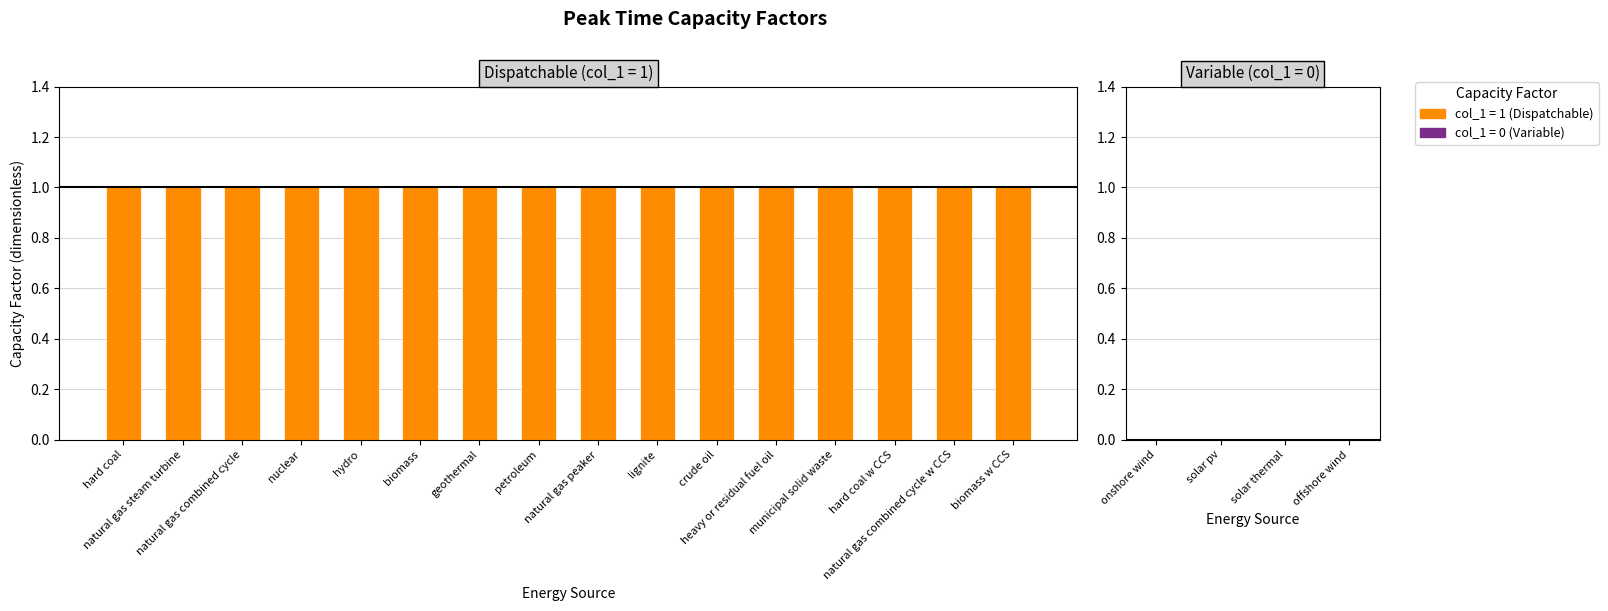

Approximately how many times larger is the value at biomass w CCS compared to petroleum?

1.0